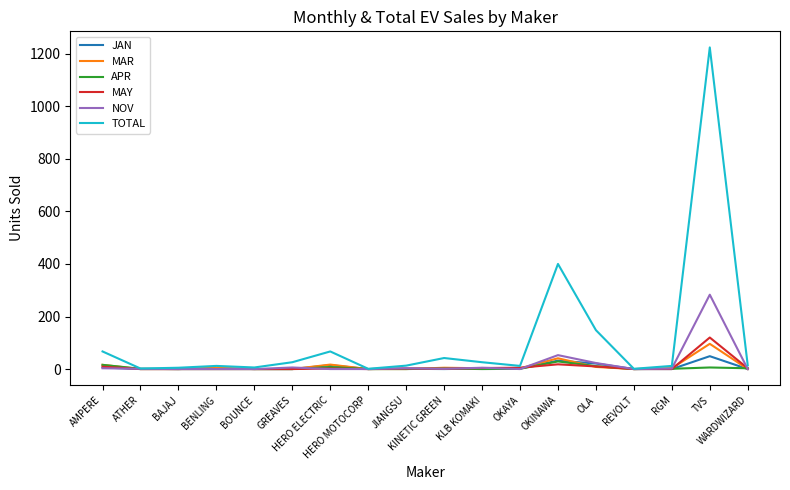

Is this an area chart (filled region under the line)?

No